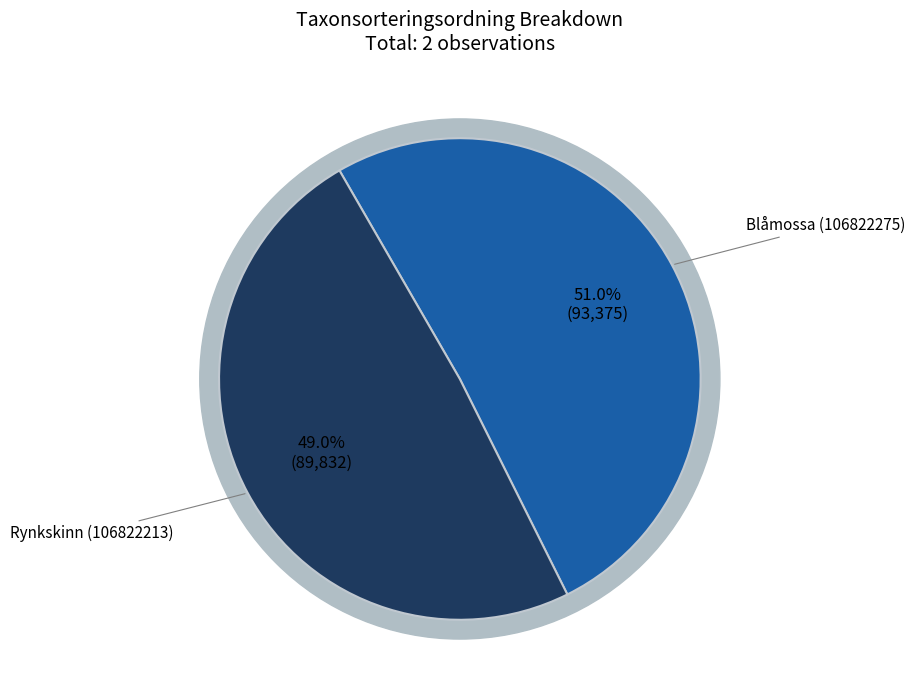

What percentage do Rynkskinn (106822213) and Blåmossa (106822275) together represent?

100.0%